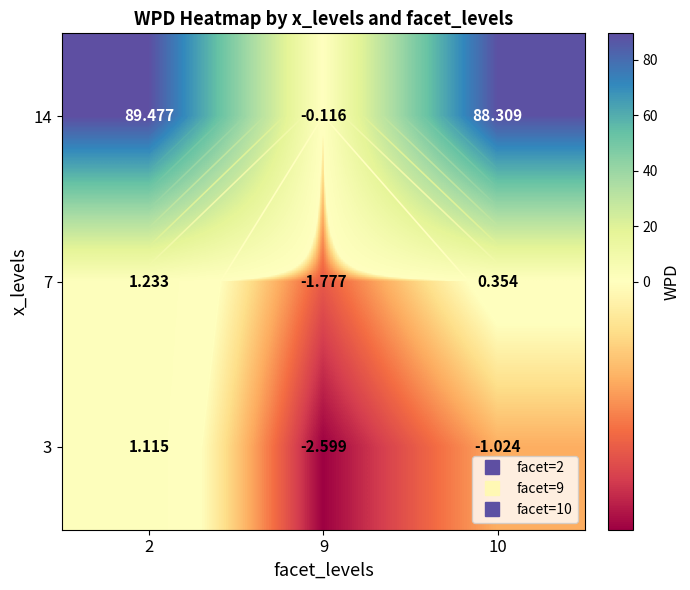

What is the sum of all 7 values?

-0.2